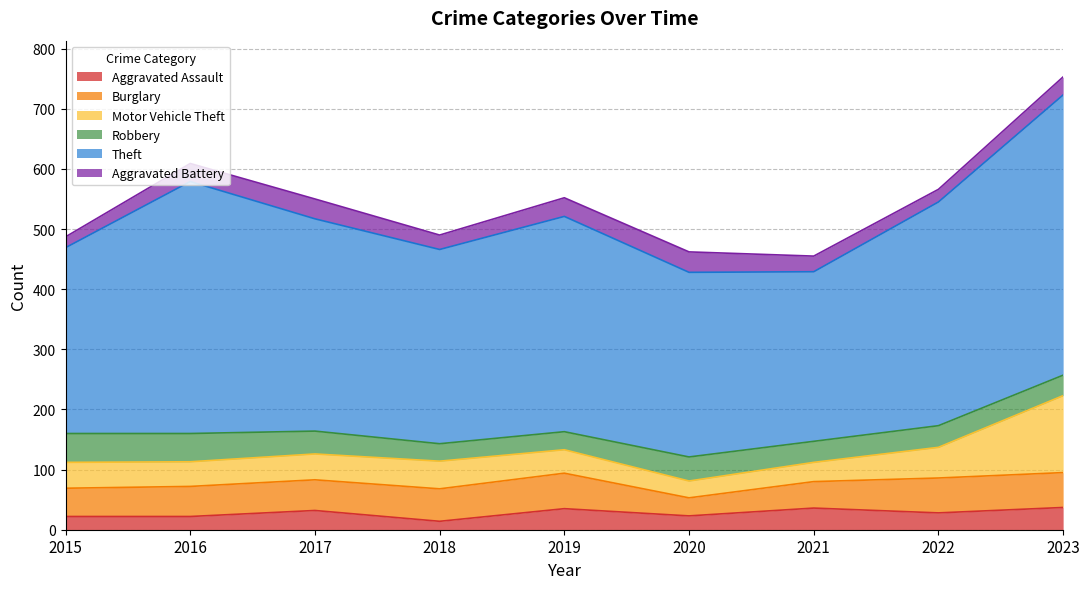

True or false: Theft and Aggravated Battery intersect in this chart.

False